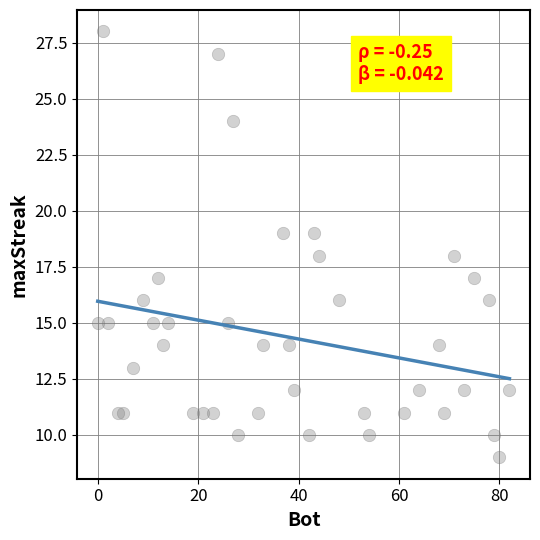

What is the range of Y values (max minus min)?

19